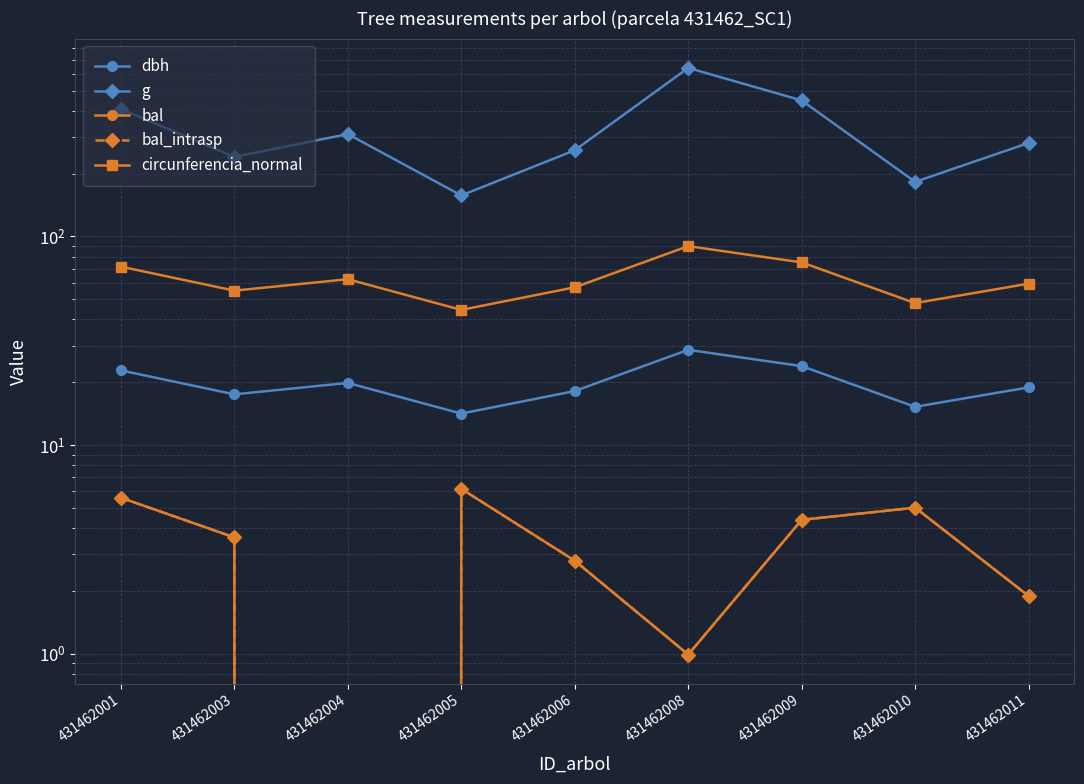

At which category does the chart reach its peak across all series?

431462008